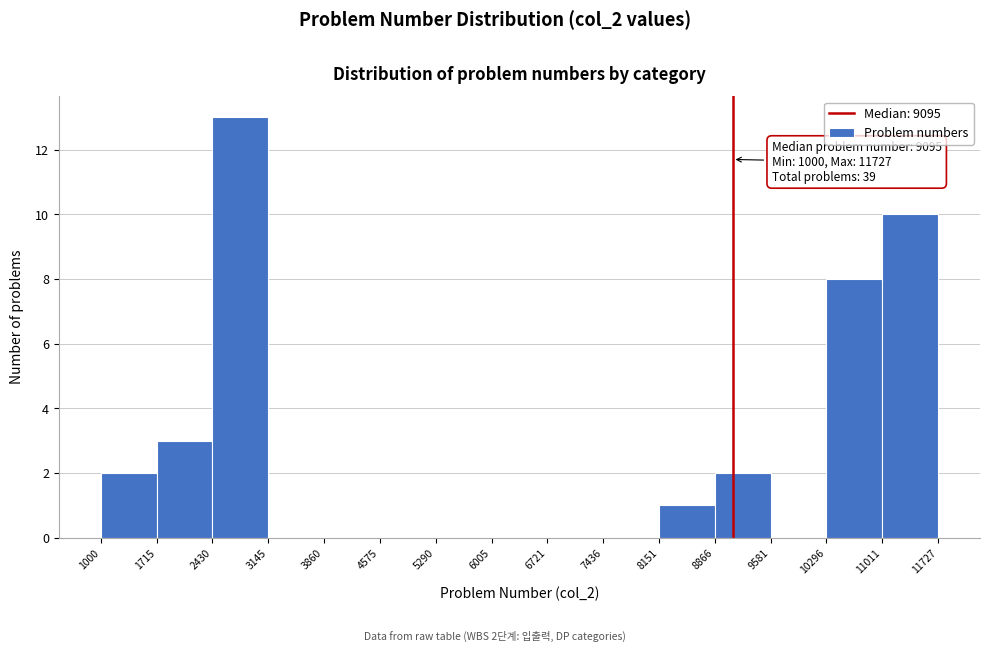

Which range on the x-axis has the tallest bar?

2430 to 3145